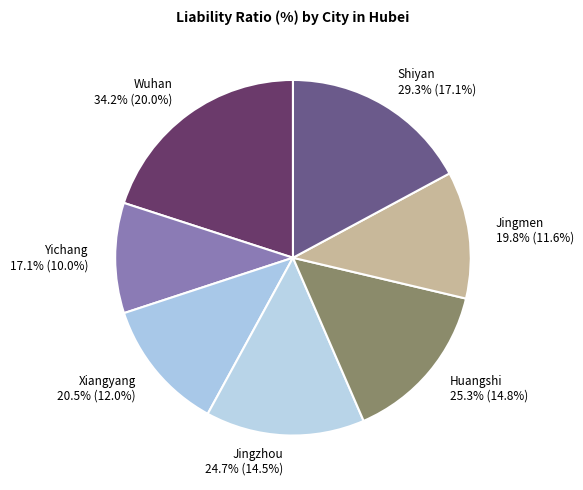

To the nearest percent, what is the average slice percentage?

14%